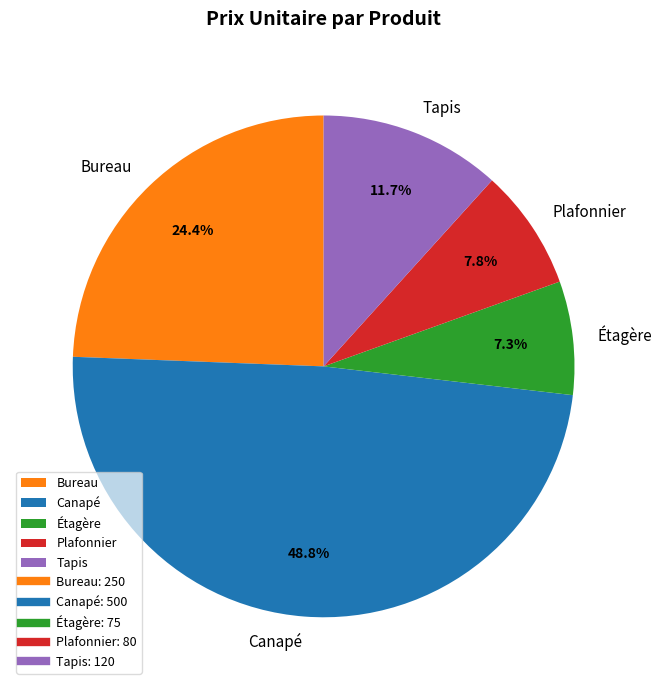

The Canapé slice represents 49% of the pie. True or false?

True